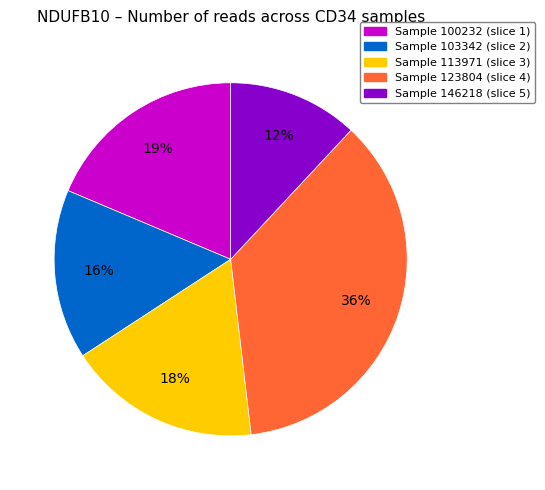

Is there a majority slice in this chart?

No